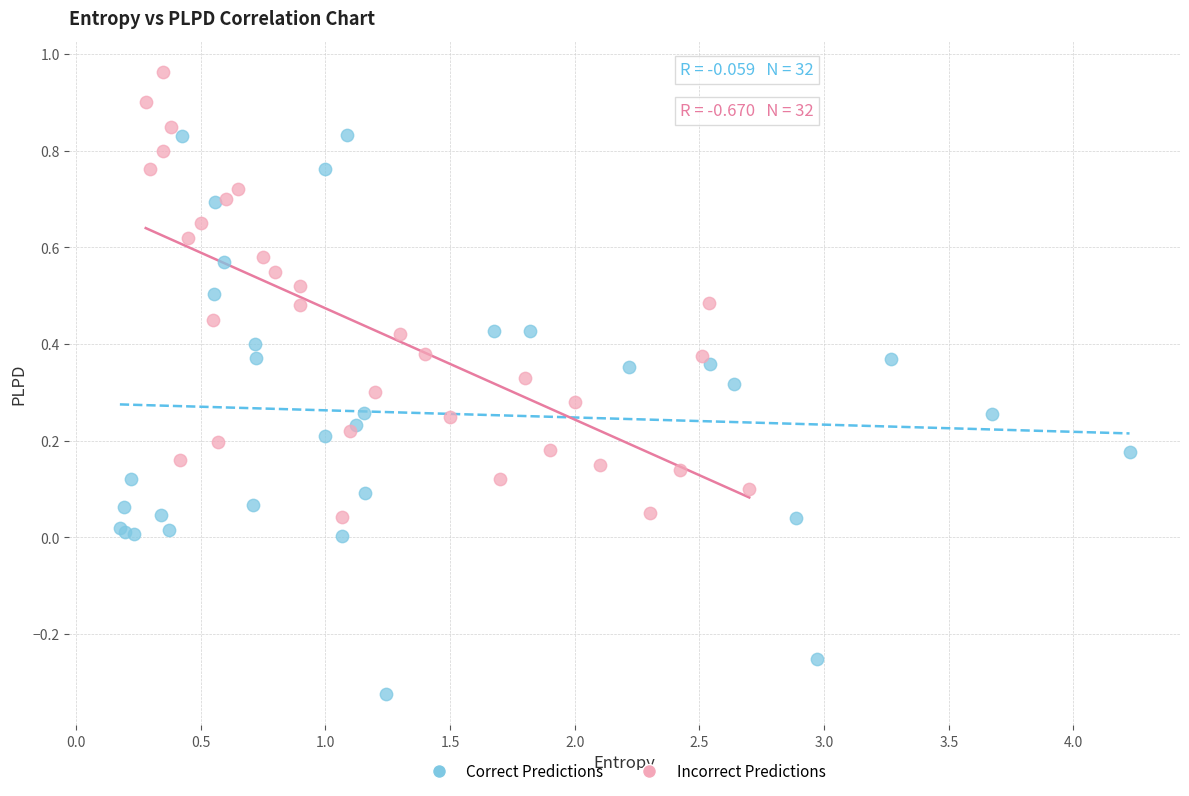

Which series reaches the maximum Y coordinate?

Incorrect Predictions